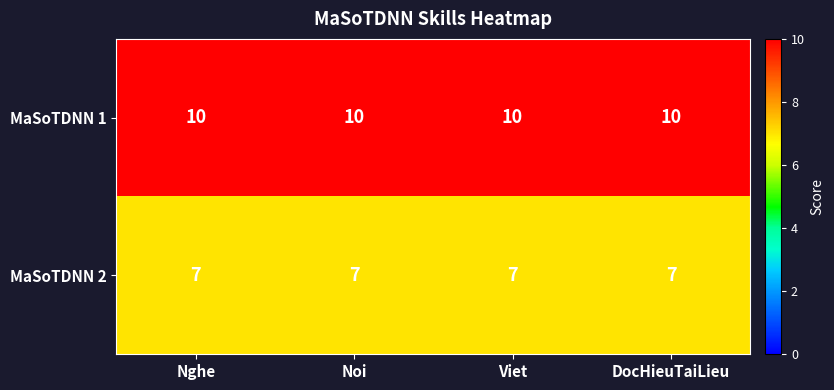

What is the highest value of the MaSoTDNN 2 series?

7